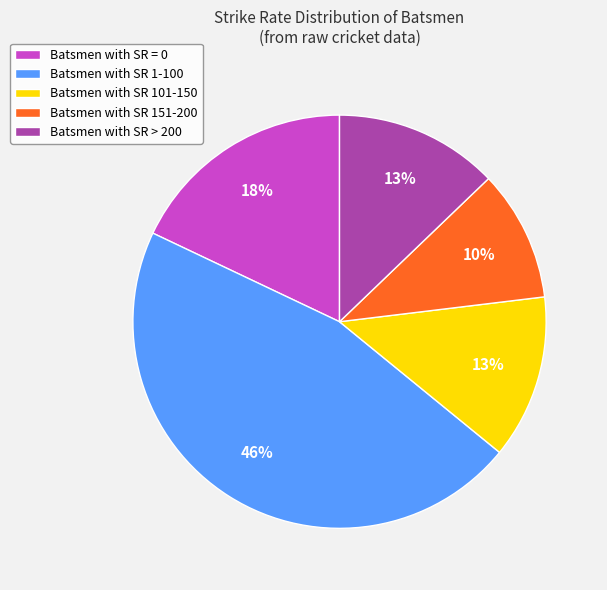

Between Batsmen with SR = 0 and Batsmen with SR 1-100, which is larger?

Batsmen with SR 1-100